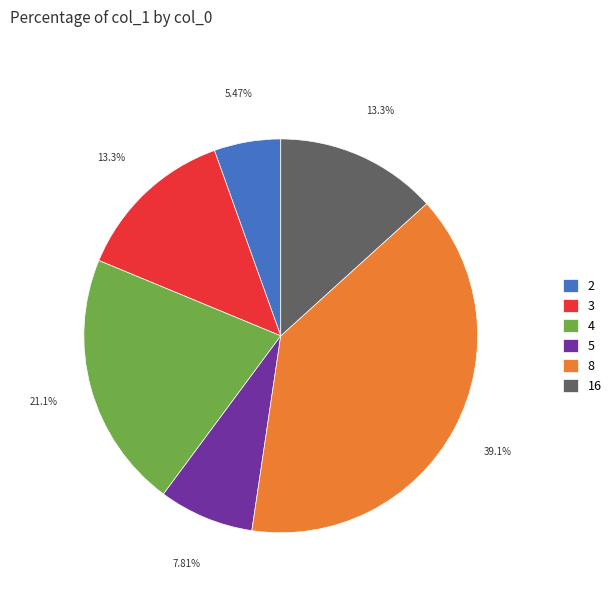

Does 8 represent more than half of the total?

No